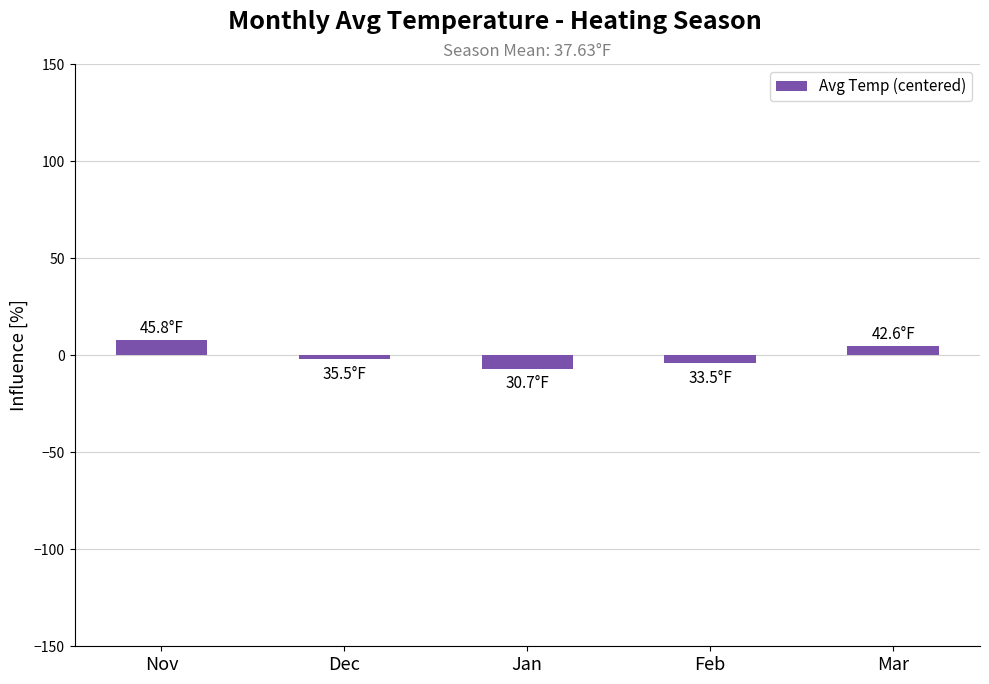

Is it true that the value at Jan is -6.9?

True